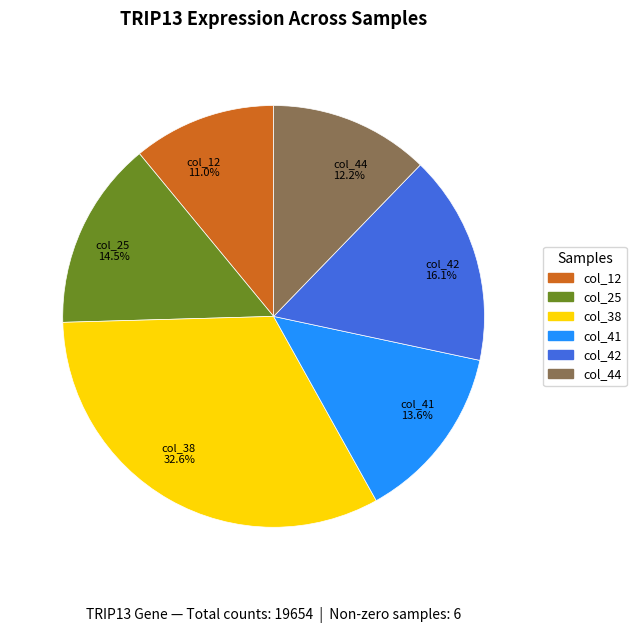

Which has a higher value, col_12 or col_42?

col_42